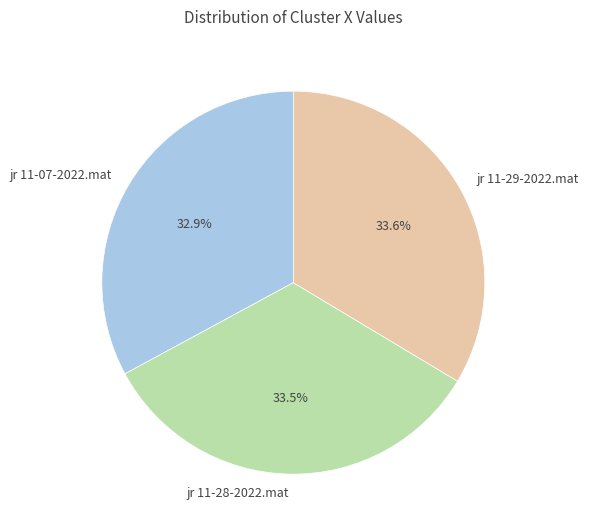

What percentage do jr 11-28-2022.mat and jr 11-29-2022.mat together represent?

67.1%